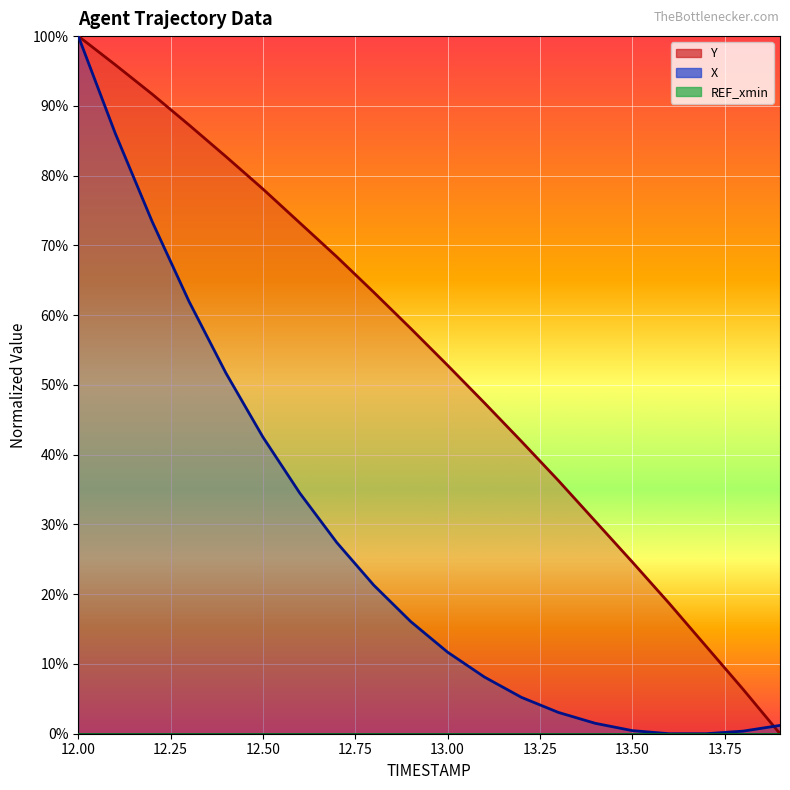

At 13.0, list the series in order from smallest to largest.

X, Y